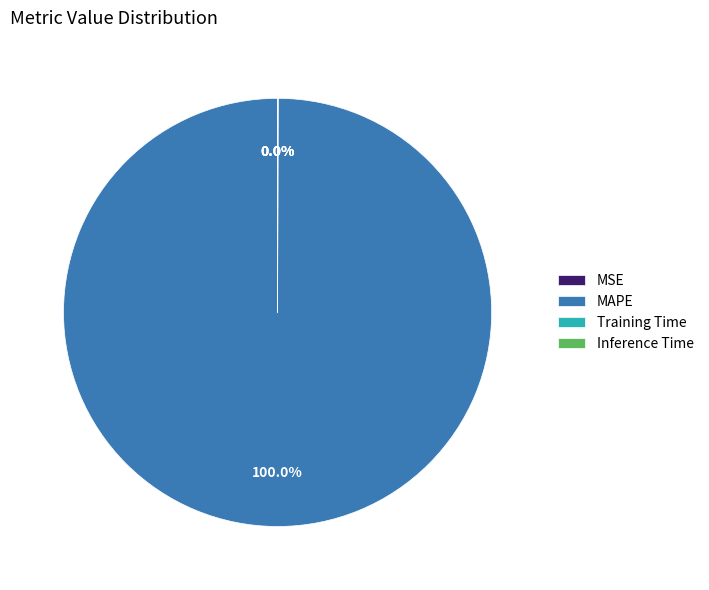

Which category has the biggest portion of the pie?

MAPE